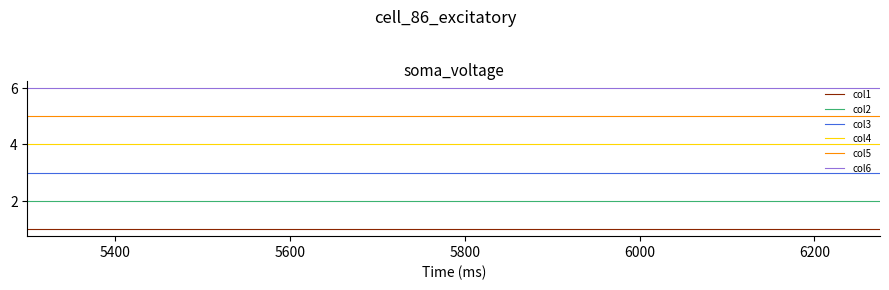

What is the minimum value for col4?

4